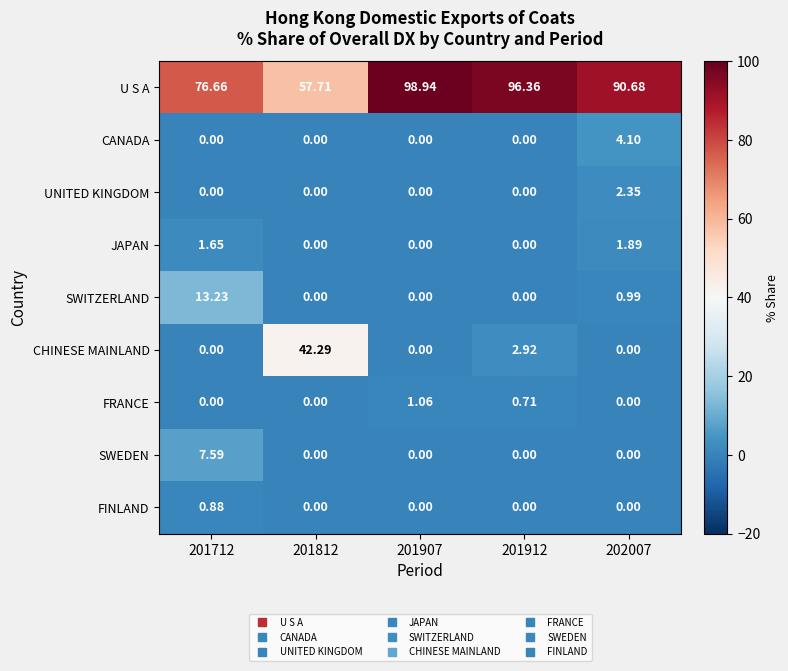

Rank the series by their maximum value, from highest to lowest.

U S A, CHINESE MAINLAND, SWITZERLAND, SWEDEN, CANADA, UNITED KINGDOM, JAPAN, FRANCE, FINLAND